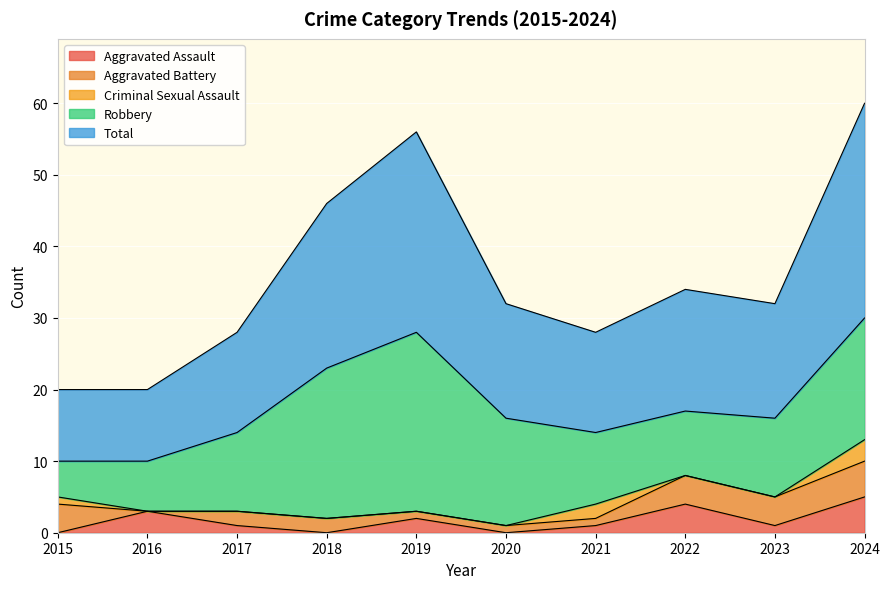

True or false: Total and Criminal Sexual Assault cross at least once.

False